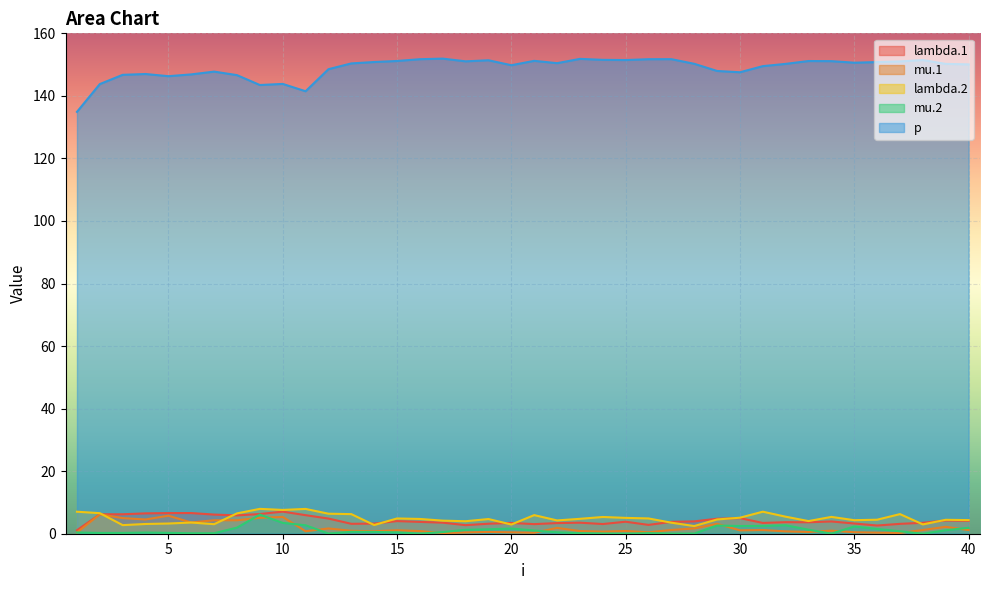

How many lines are shown in the chart?

5